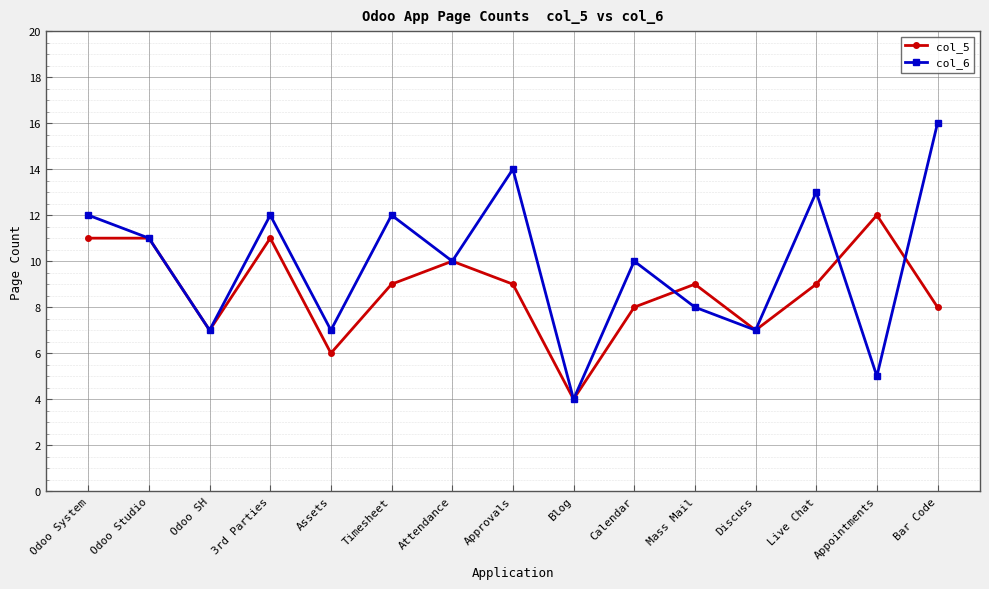

What is the total value across all series at Odoo System?

23